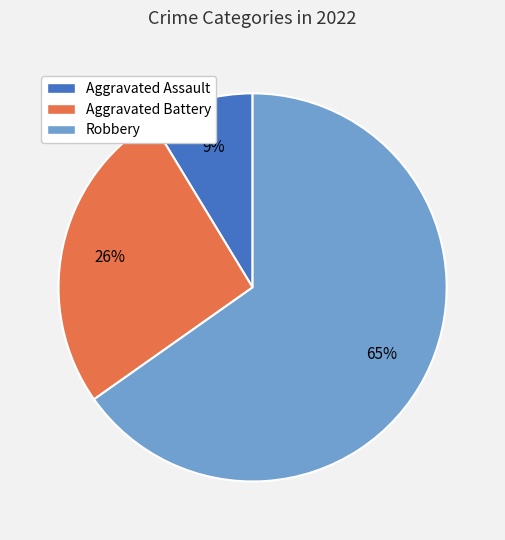

Is the sum of Aggravated Assault and Aggravated Battery greater than half?

No